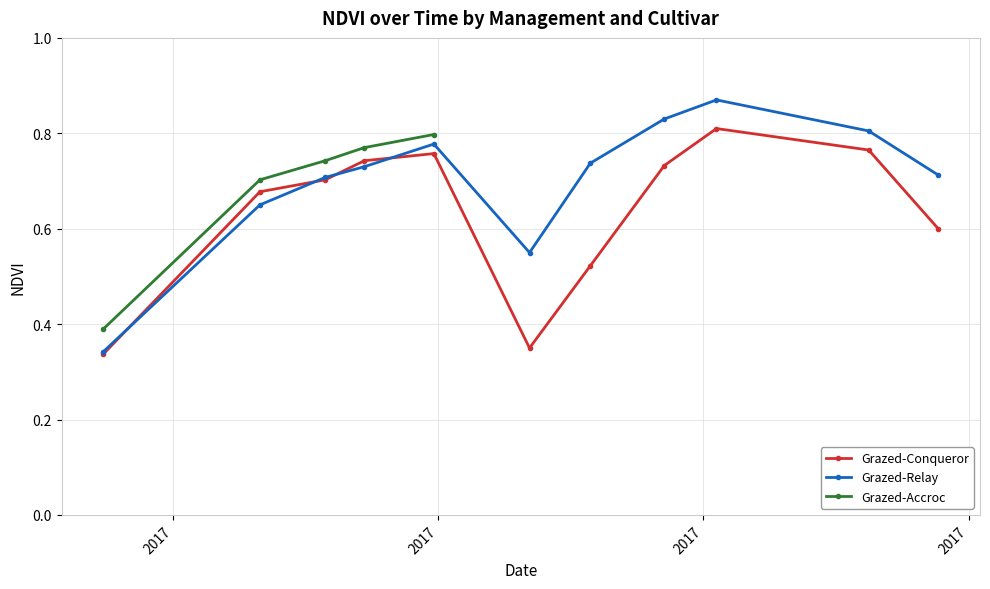

True or false: Grazed-Relay has more than 1 points higher than both neighbors.

True